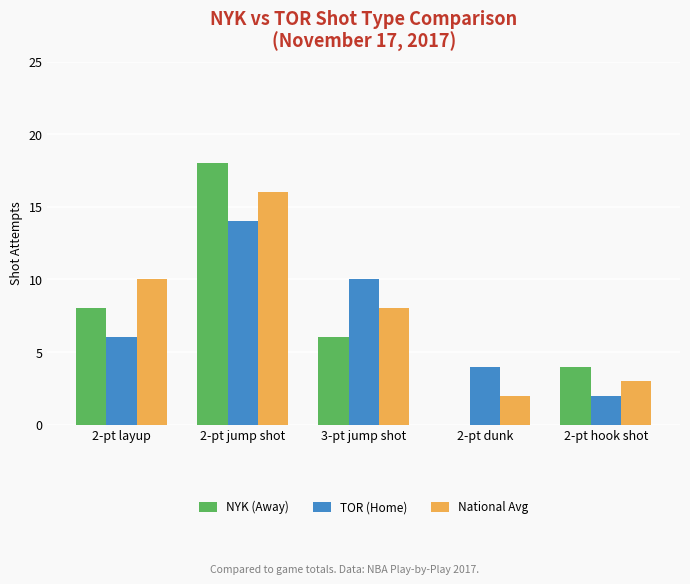

Is the value of TOR (Home) at 2-pt dunk greater than the value of NYK (Away) at 2-pt jump shot?

No